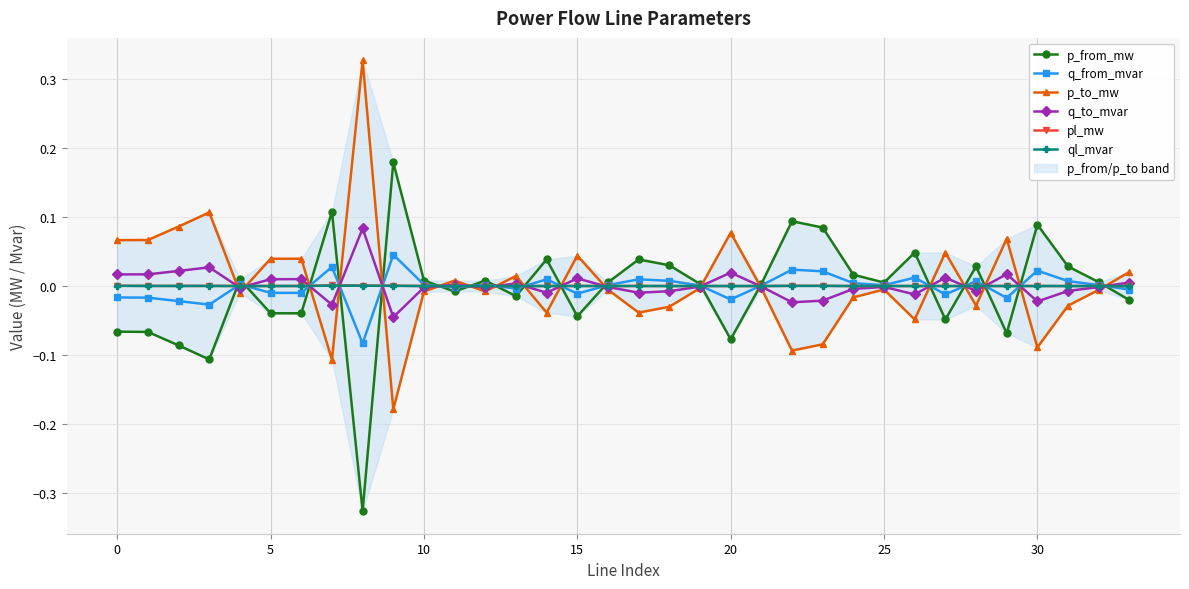

How many lines are shown in the chart?

6